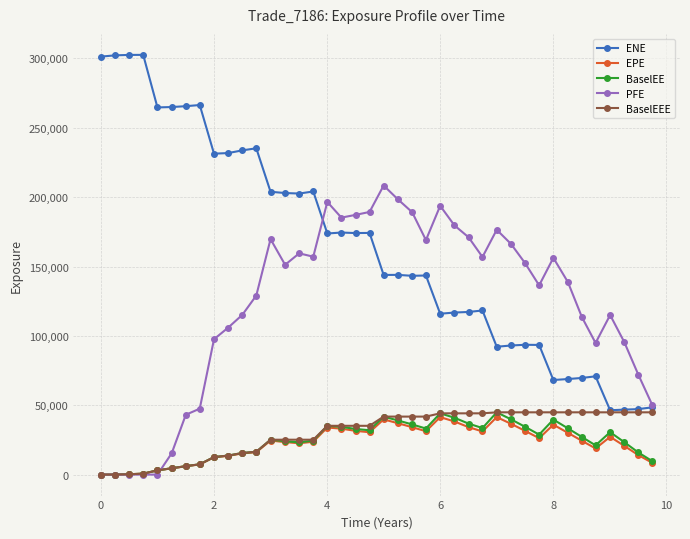

True or false: EPE and ENE intersect in this chart.

False